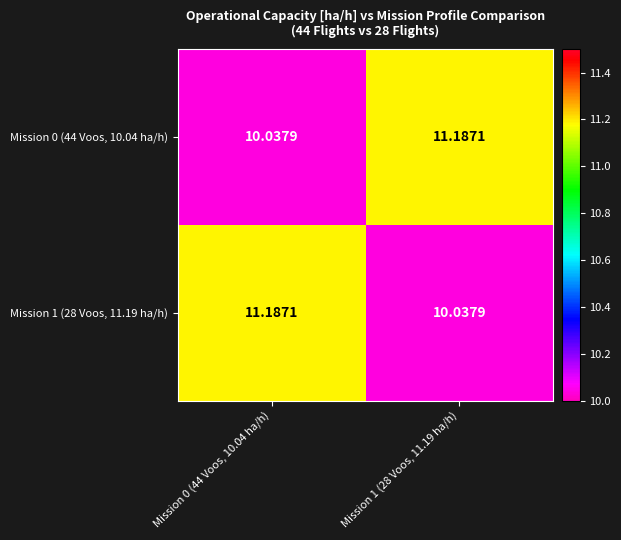

Is the value of Mission 1 (28 Voos, 11.19 ha/h) at Mission 0 (44 Voos, 10.04 ha/h) greater than the value of Mission 0 (44 Voos, 10.04 ha/h) at Mission 0 (44 Voos, 10.04 ha/h)?

Yes